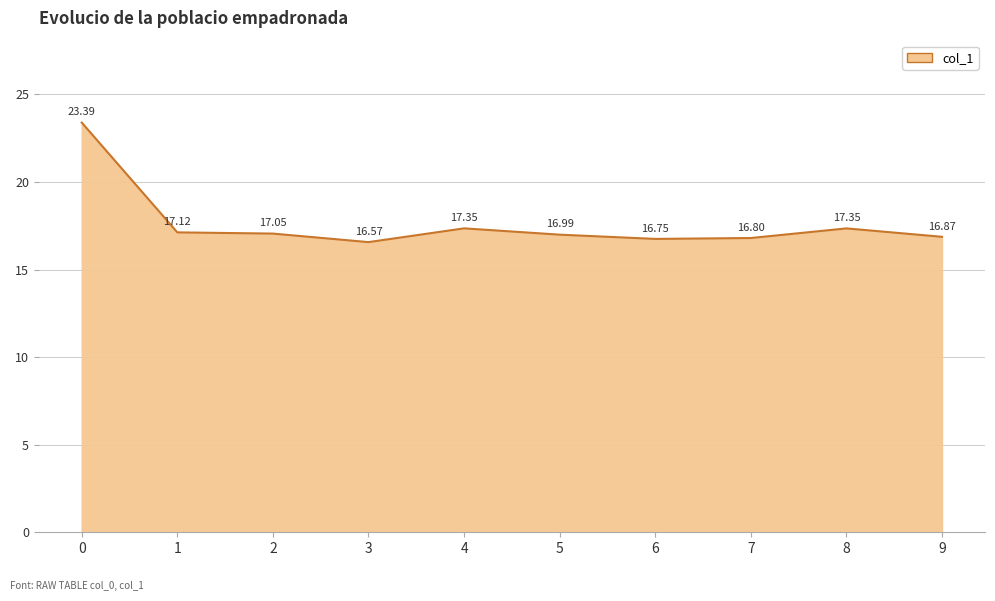

What is the difference between the maximum and minimum values?

6.8